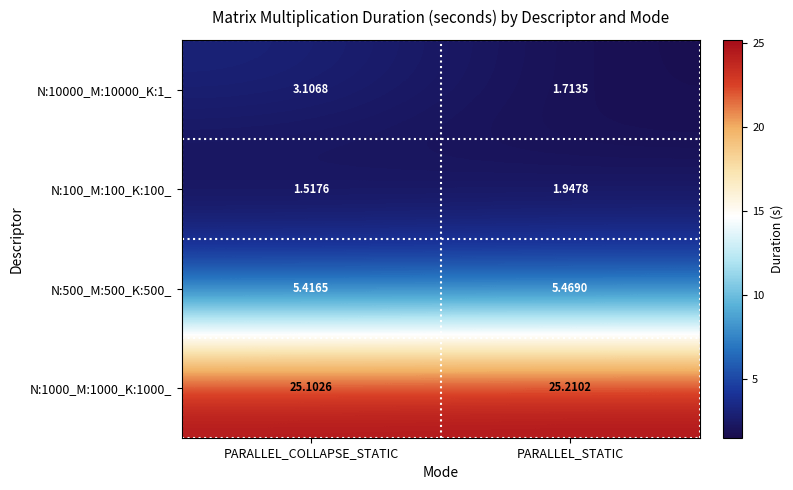

At which category is the sum across all series the highest?

PARALLEL_COLLAPSE_STATIC